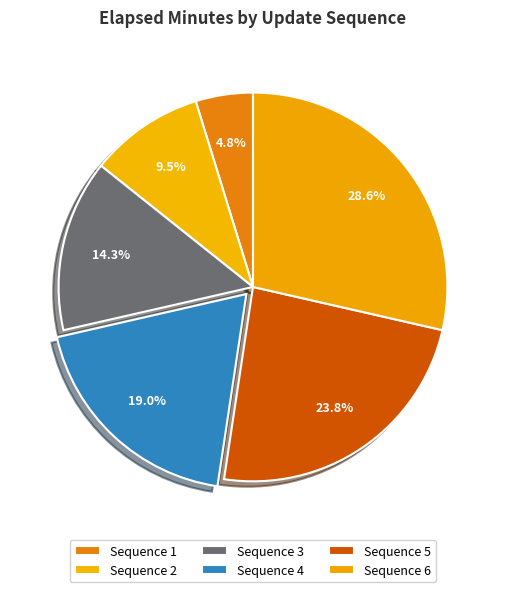

Is there any slice that represents more than half of the pie?

No